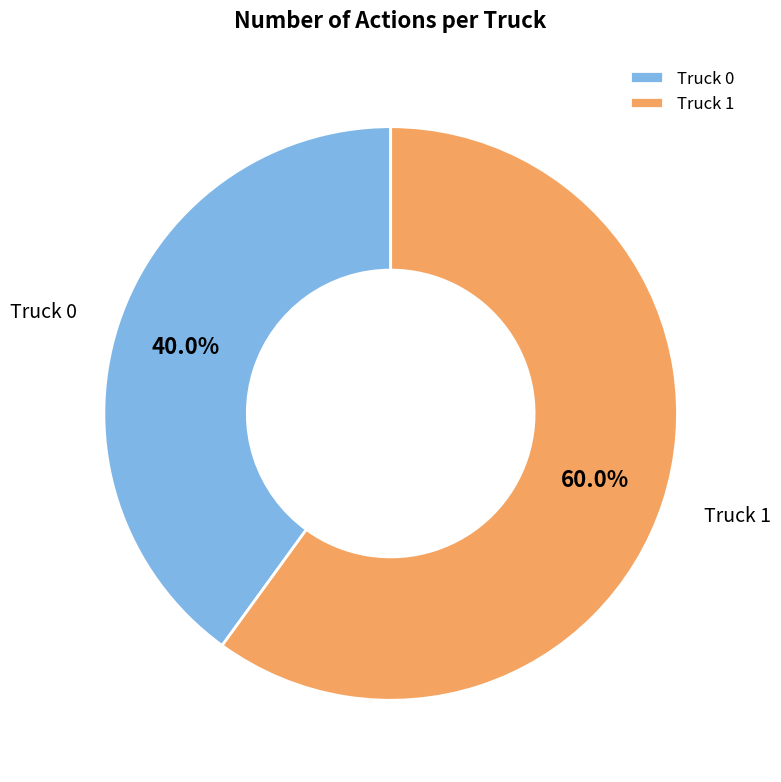

What percentage is NOT represented by Truck 1?

40.0%